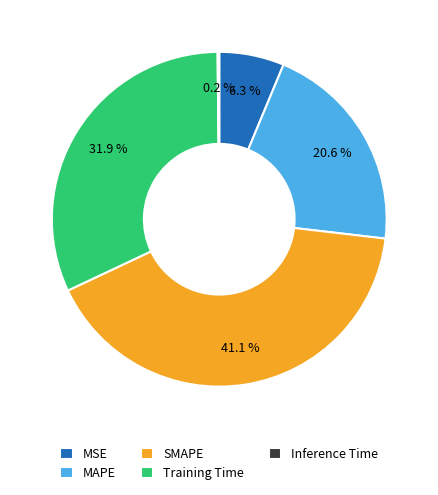

Is there any slice that represents more than half of the pie?

No